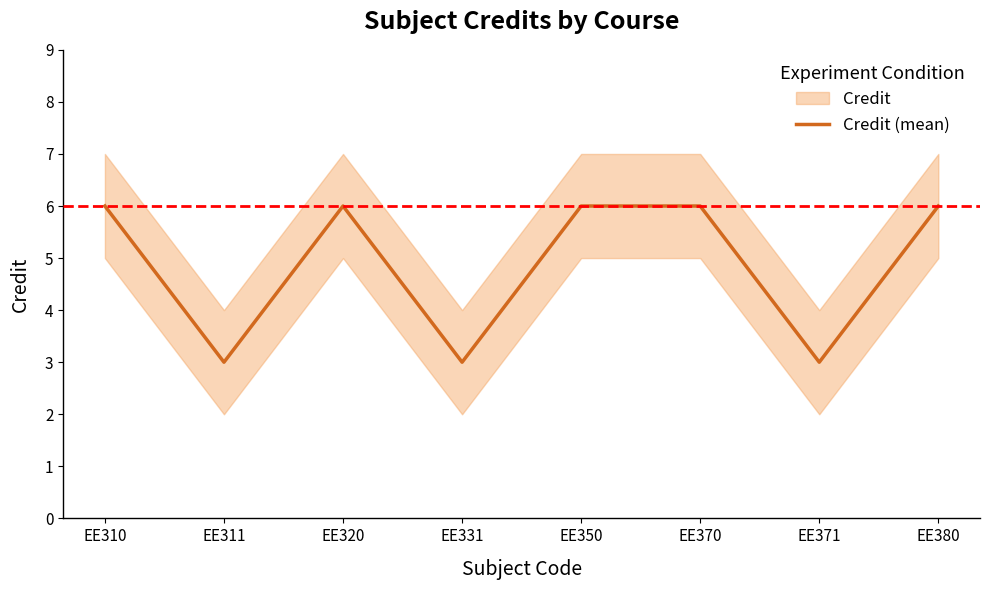

What is the sum of the values at EE311 and EE310?

9